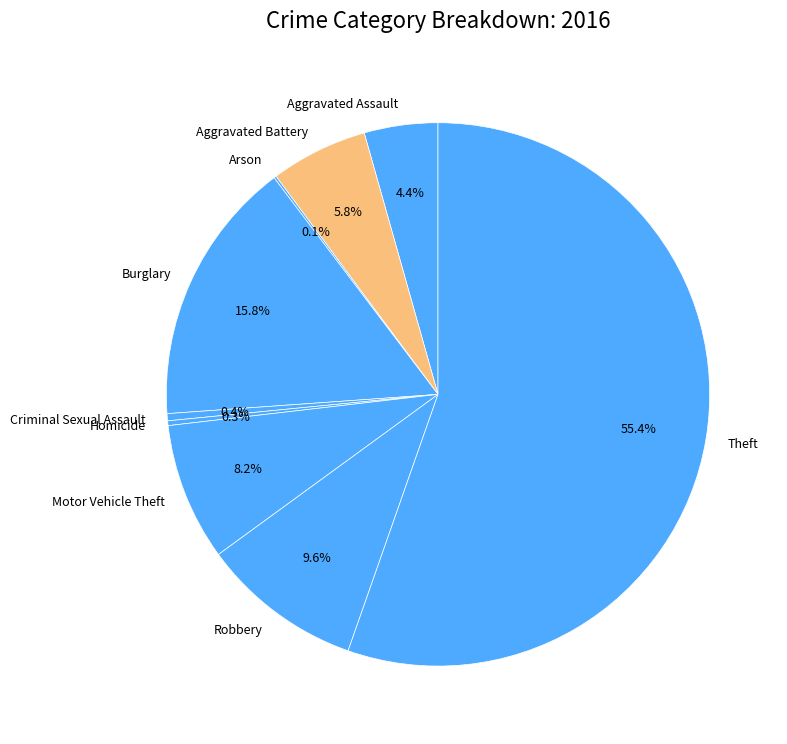

Which has a higher value, Criminal Sexual Assault or Burglary?

Burglary